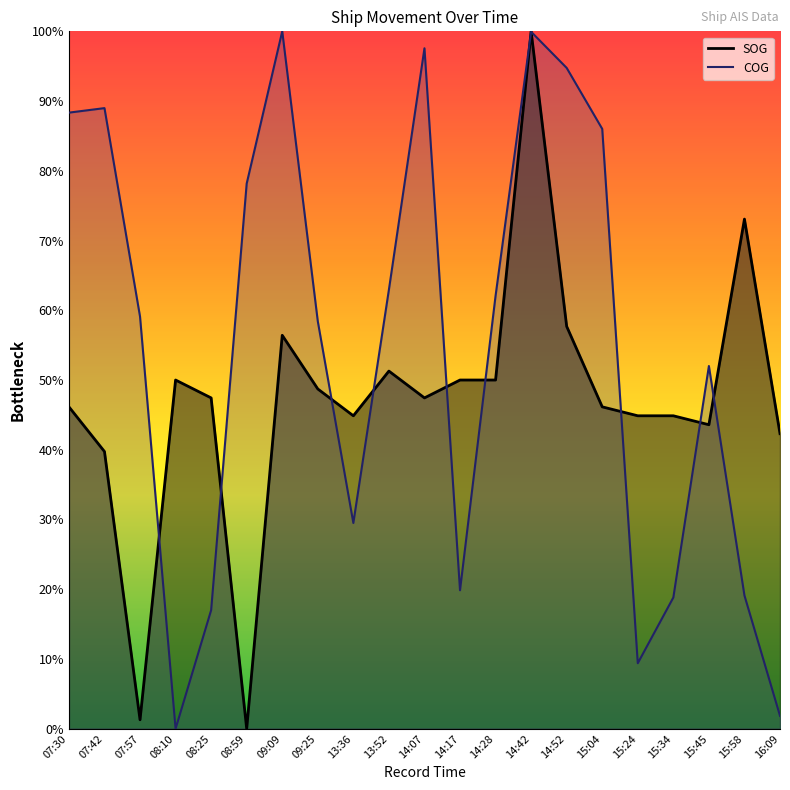

In SOG, how many points are higher than both neighbors (excluding endpoints)?

5